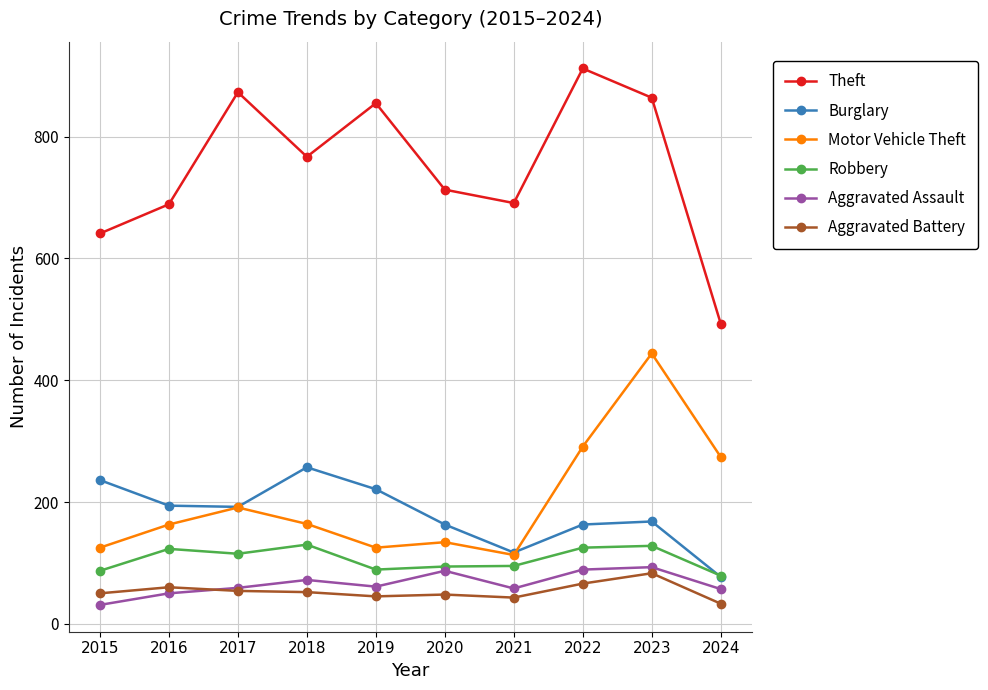

What is the difference between the maximum and minimum values in the Aggravated Assault series?

62